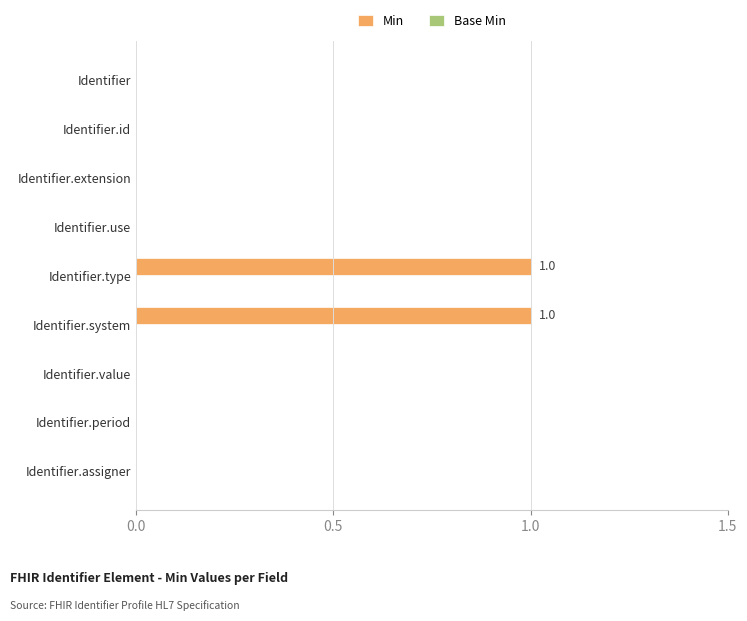

Reading top to bottom, what are all the values shown in this chart?

Identifier=0	Identifier.id=0	Identifier.extension=0	Identifier.use=0	Identifier.type=1	Identifier.system=1	Identifier.value=0	Identifier.period=0	Identifier.assigner=0